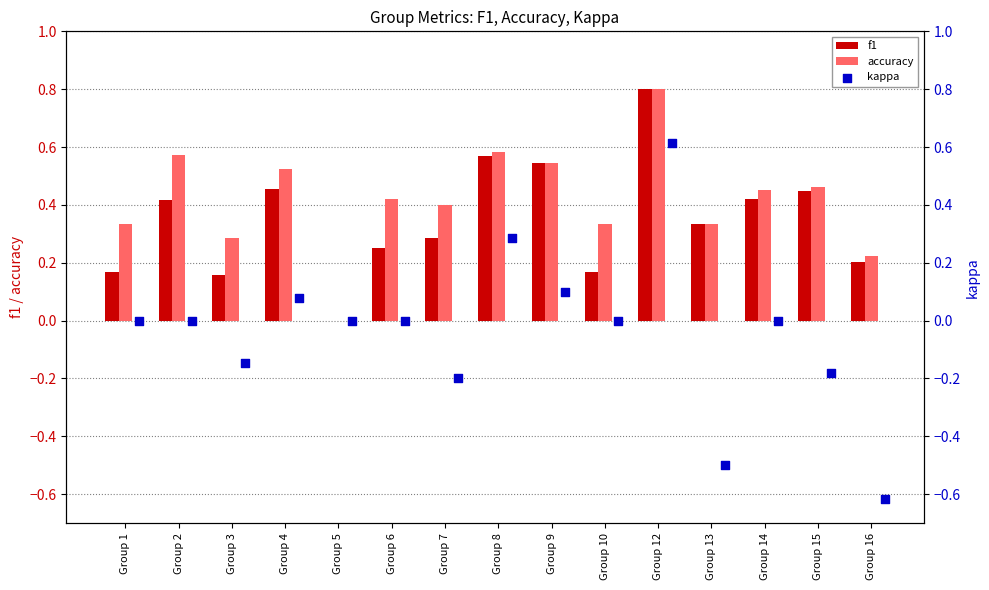

Which series contains the highest Y value?

f1